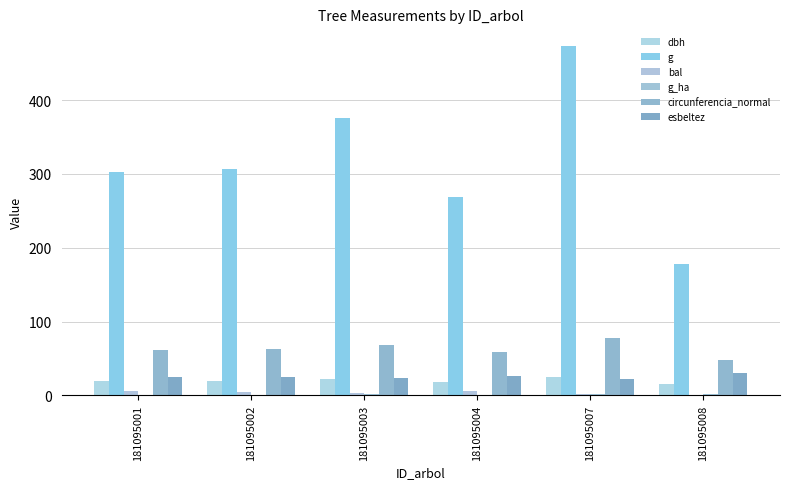

Reading left to right, list all the values displayed in this chart.

dbh: 181095001=19.6	181095002=19.8	181095003=21.9	181095004=18.5	181095007=24.6	181095008=15.1
g: 181095001=303.2	181095002=307.1	181095003=376.4	181095004=268.8	181095007=473.5	181095008=178.1
bal: 181095001=5.4	181095002=4.5	181095003=3.3	181095004=6.4	181095007=1.8	181095008=0.0
g_ha: 181095001=1.0	181095002=1.0	181095003=1.2	181095004=0.9	181095007=1.5	181095008=1.8
circunferencia_normal: 181095001=61.7	181095002=62.1	181095003=68.8	181095004=58.1	181095007=77.1	181095008=47.3
esbeltez: 181095001=25.2	181095002=25.1	181095003=23.3	181095004=26.3	181095007=21.6	181095008=30.0